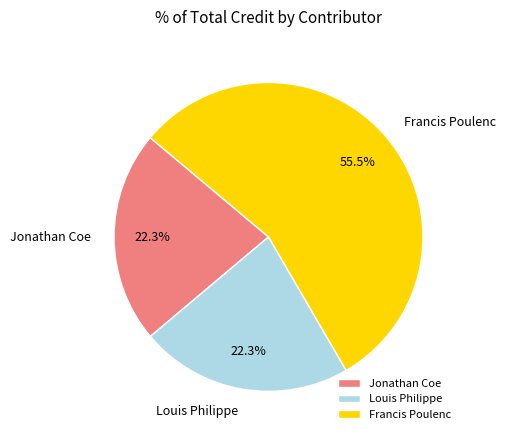

Count the number of slices in the pie.

3